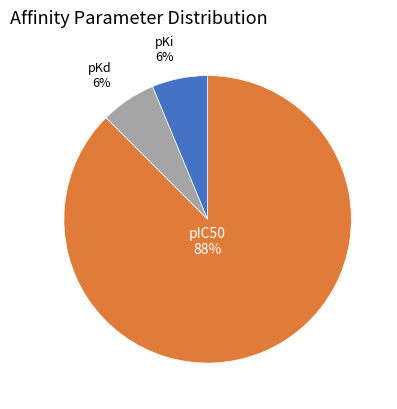

Which category has the biggest portion of the pie?

pIC50